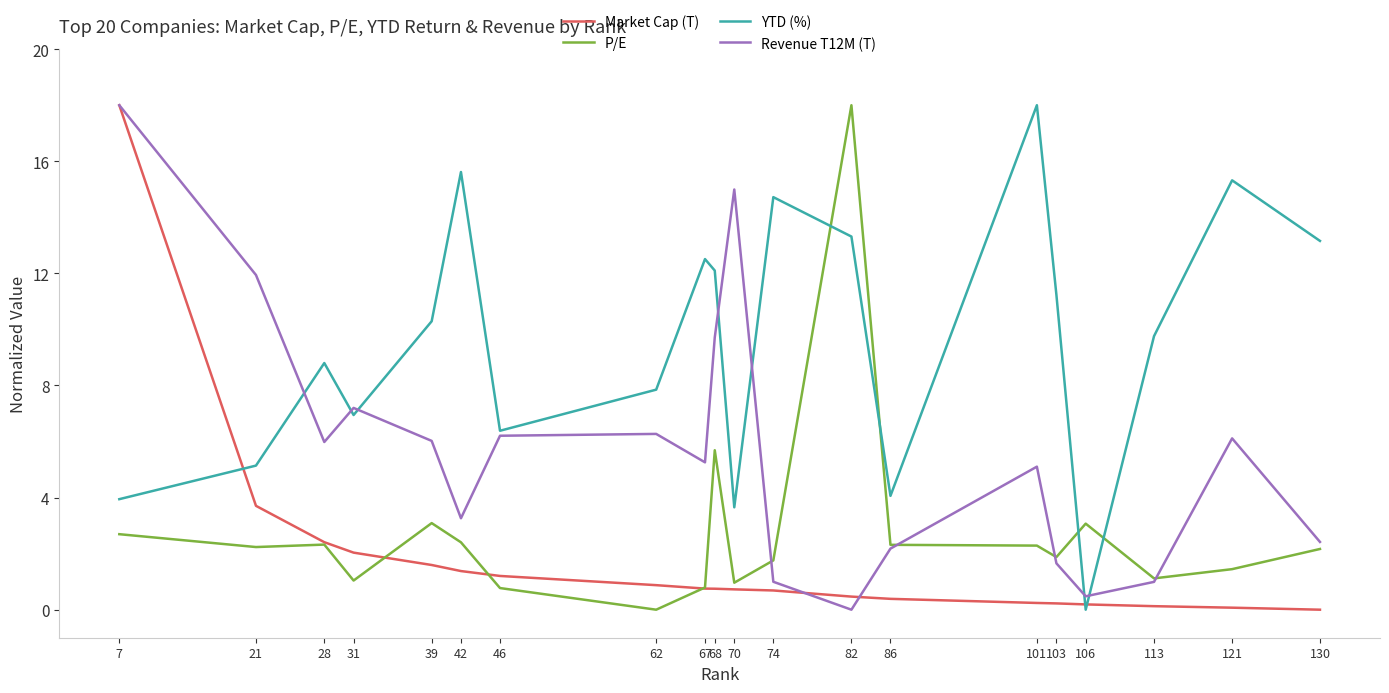

What is the sum of the P/E values at 74 and 42?

4.2